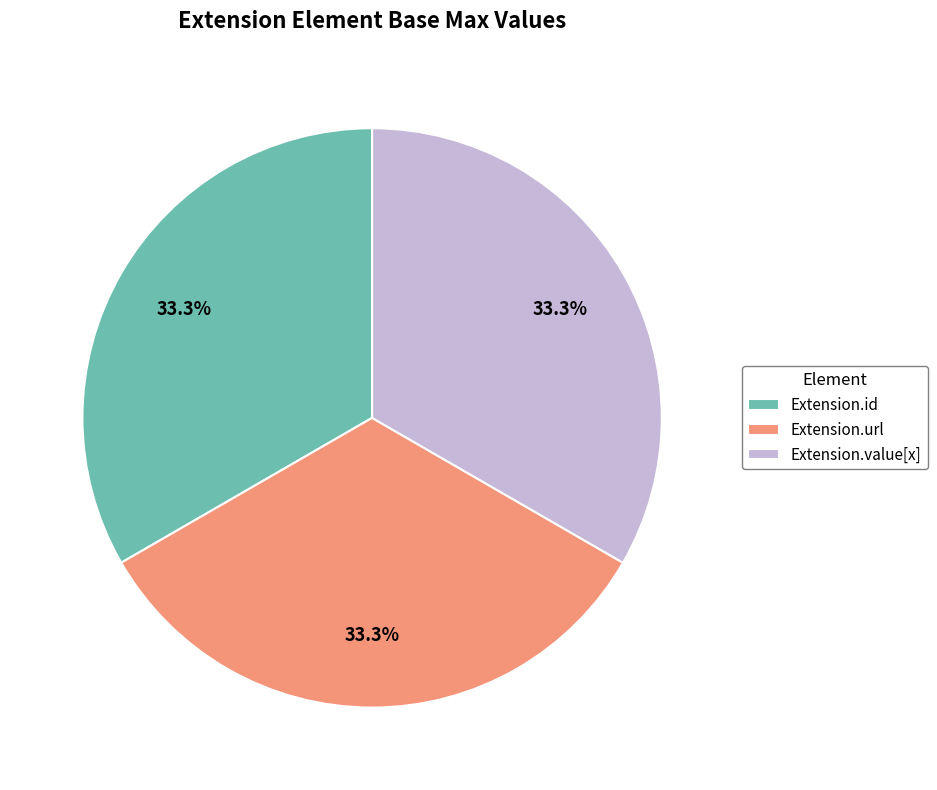

Is there a majority slice in this chart?

No